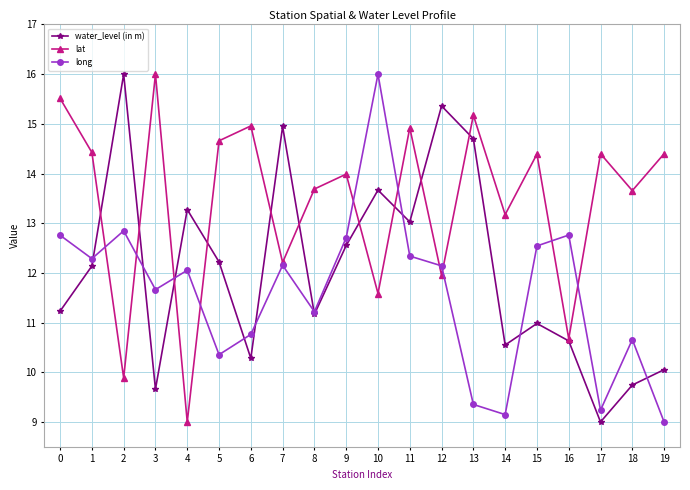

What is the total value across all series at 12?

39.5